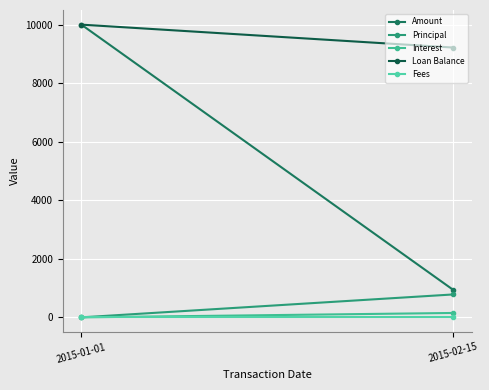

At which category is the sum across all series the highest?

2015-01-01